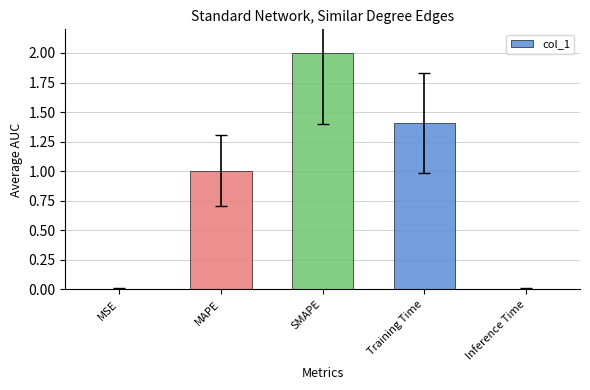

The value at SMAPE is 3.0. True or false?

False